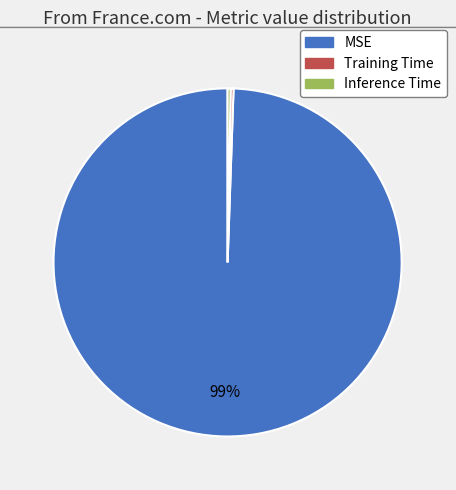

What is the largest slice in the pie chart?

MSE